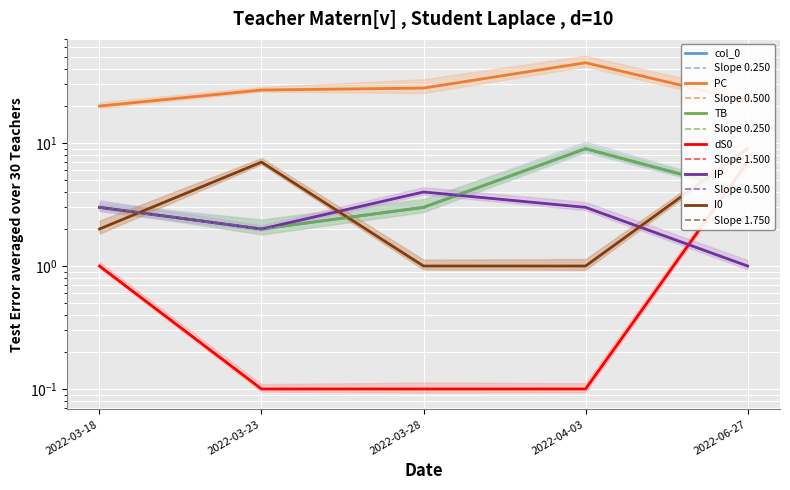

Between 2022-03-18 and 2022-03-23, which is larger?

2022-03-18